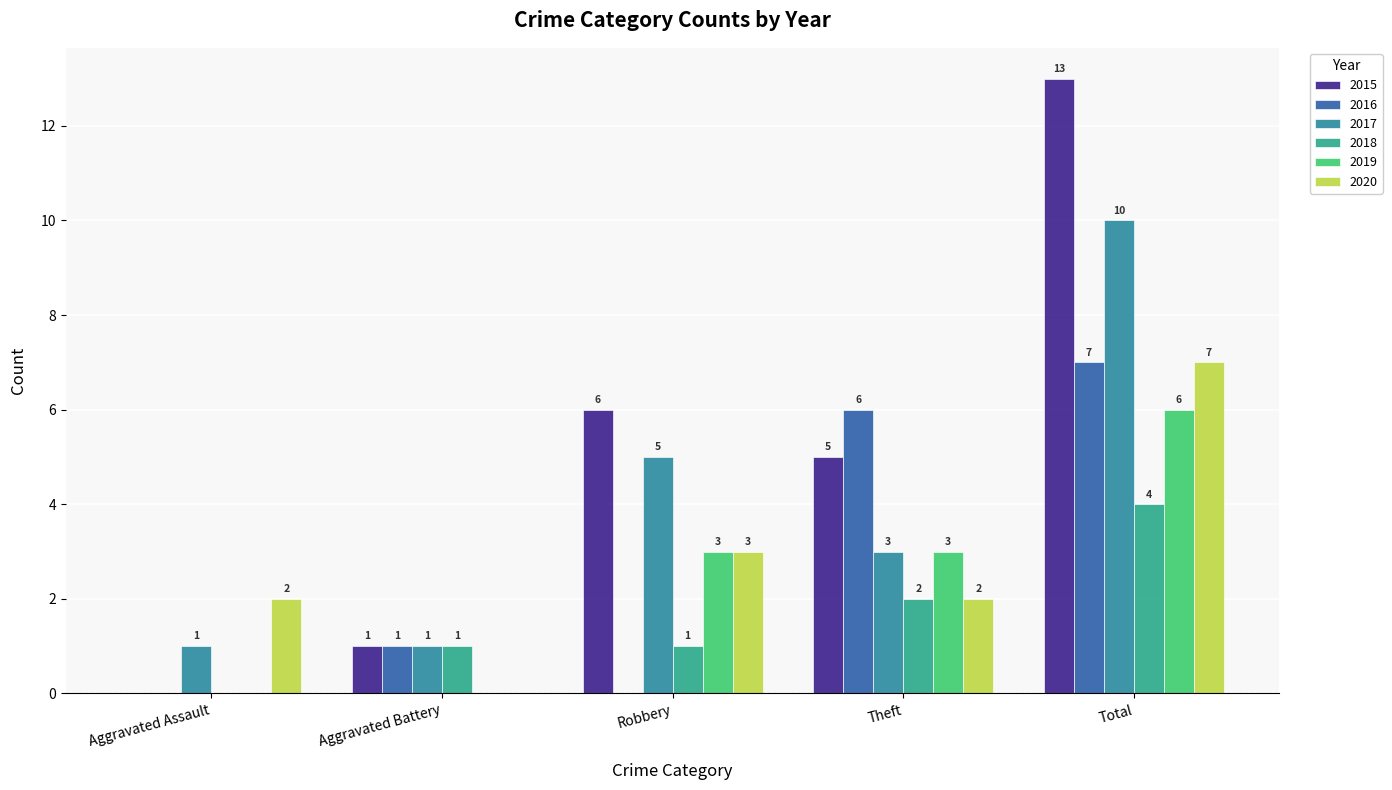

How many groups of bars are there?

5